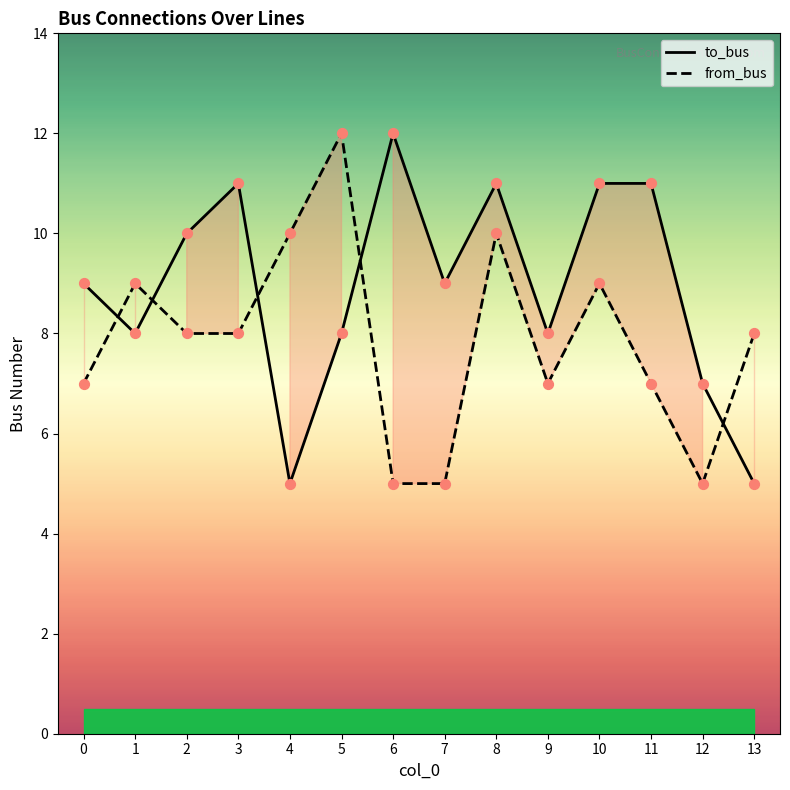

What are all the series names shown in the legend?

to_bus, from_bus